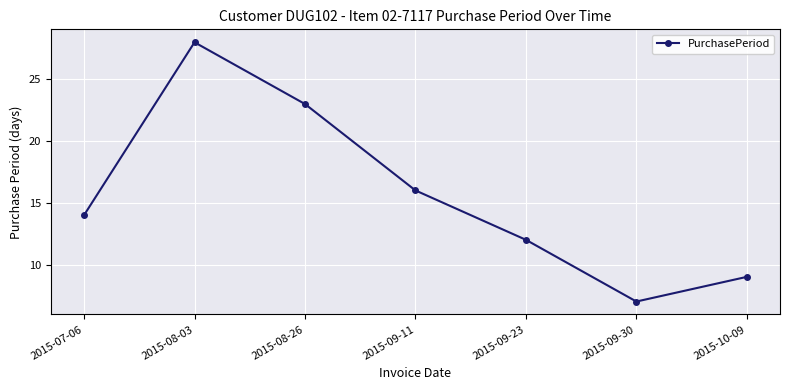

What is the value of the 7th point from the left?

9